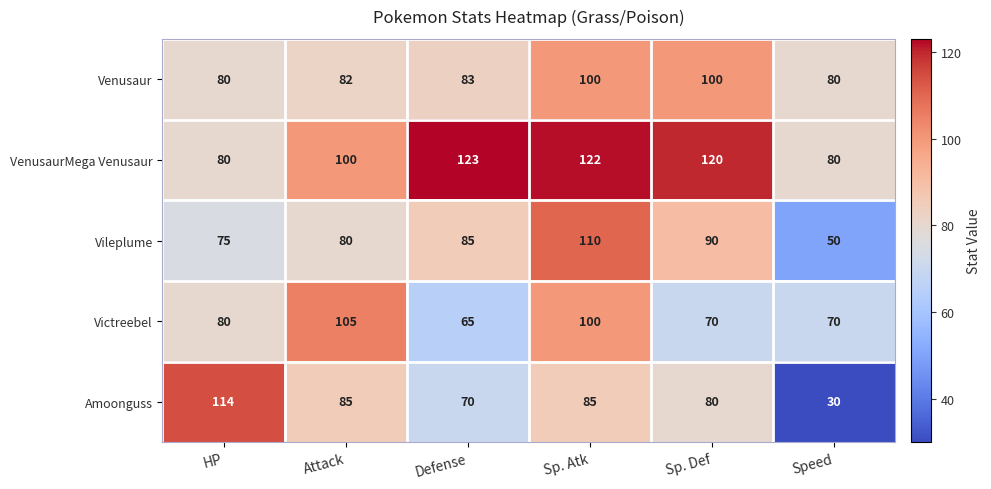

How many distinct data groups are displayed?

5